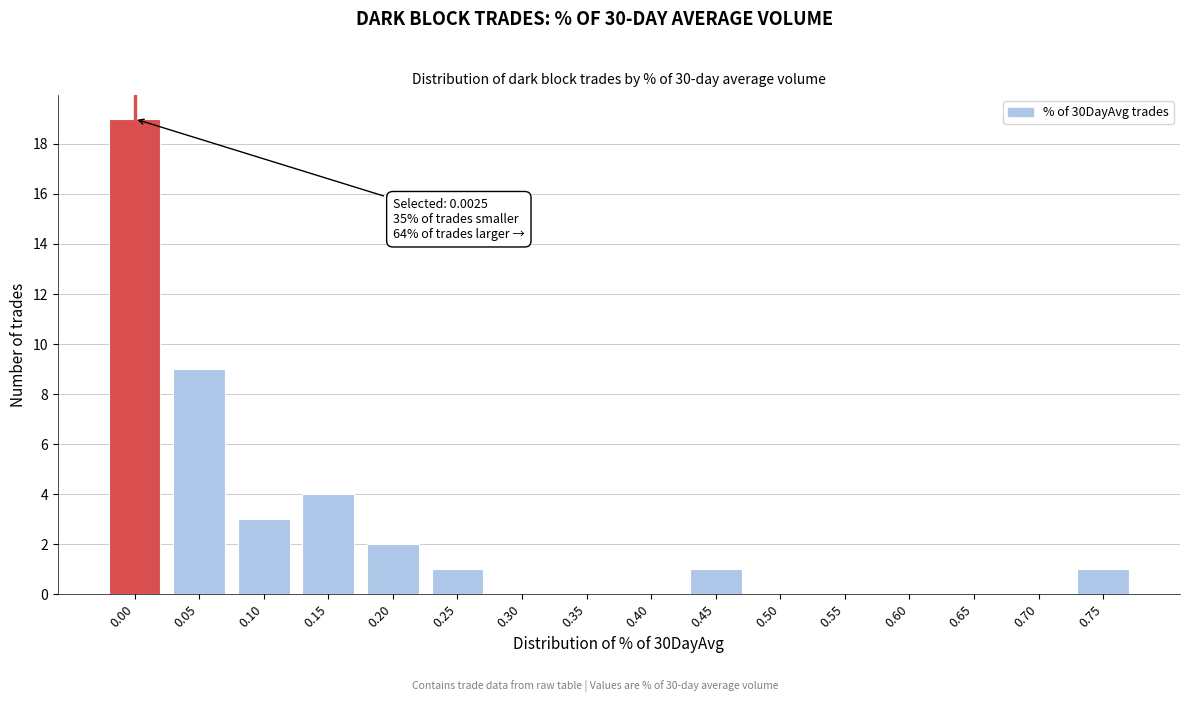

Reading left to right, what are all the values shown in this chart?

0.00=19	0.05=9	0.10=3	0.15=4	0.20=2	0.25=1	0.30=0	0.35=0	0.40=0	0.45=1	0.50=0	0.55=0	0.60=0	0.65=0	0.70=0	0.75=1